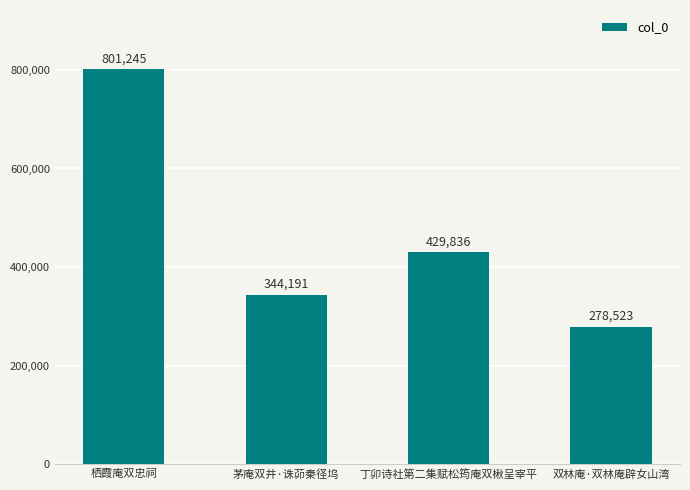

Where is the data nearest to the value 539884?

丁卯诗社第二集赋松筠庵双楸呈宰平